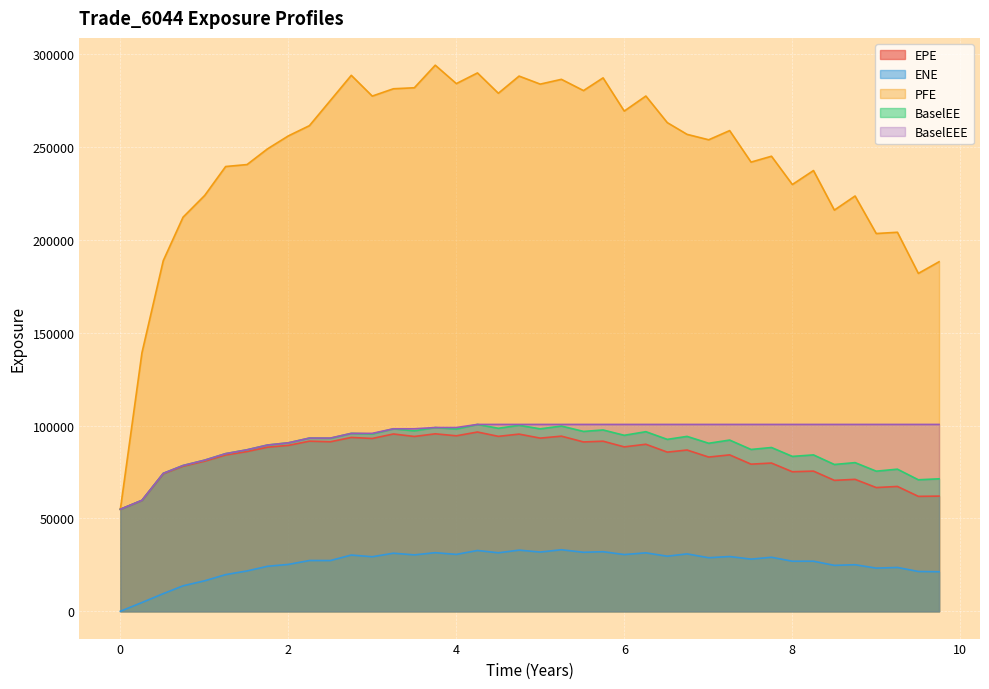

At 6.74652, list the series in order from largest to smallest.

PFE, BaselEEE, BaselEE, EPE, ENE